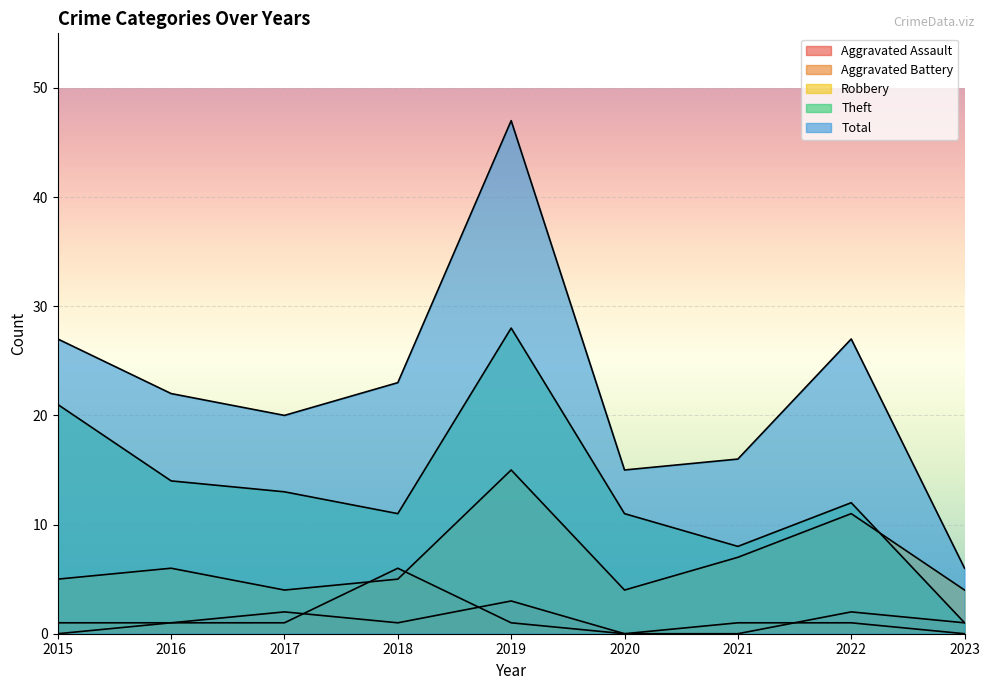

What is the value of the Aggravated Battery point at the 7th from the left?

1